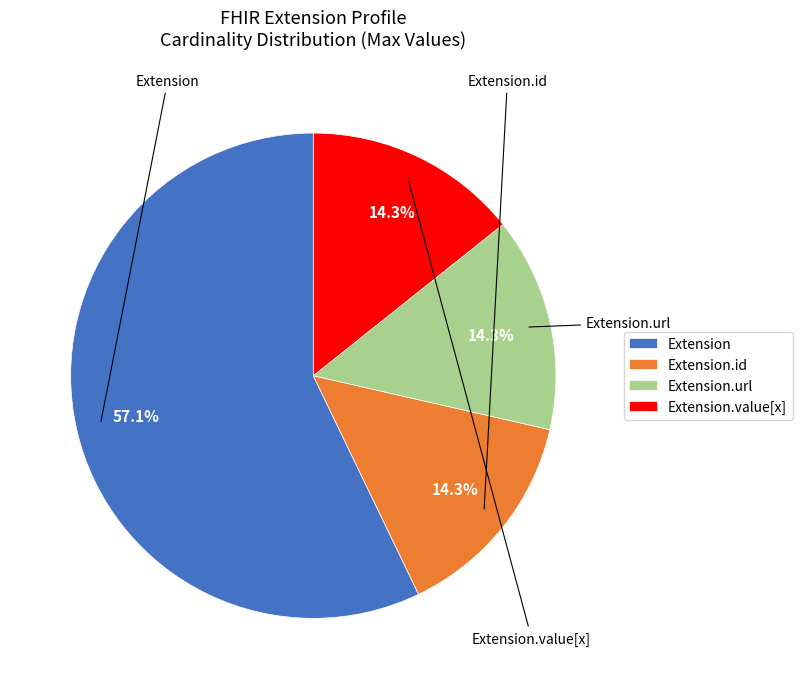

How many segments does this pie chart have?

4